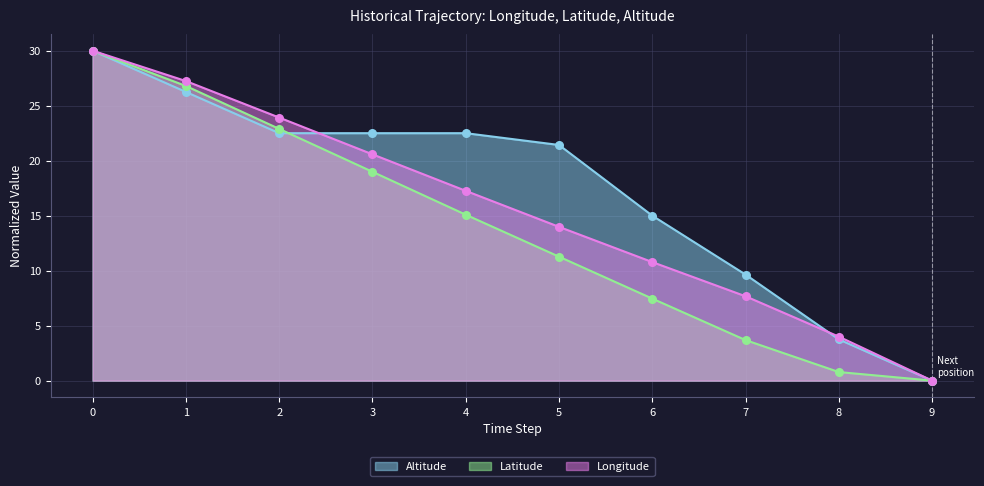

Which series contains the highest Y value?

Longitude